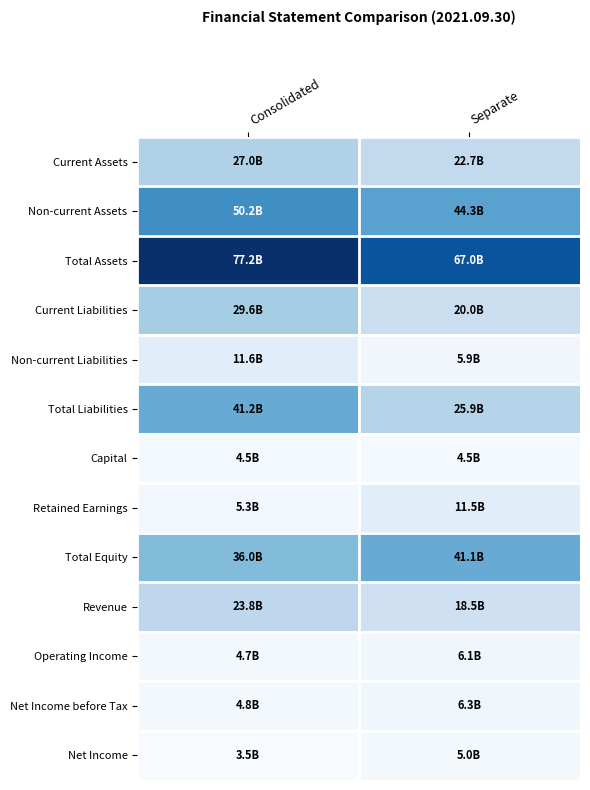

Which series has the largest total across all categories?

Total Assets